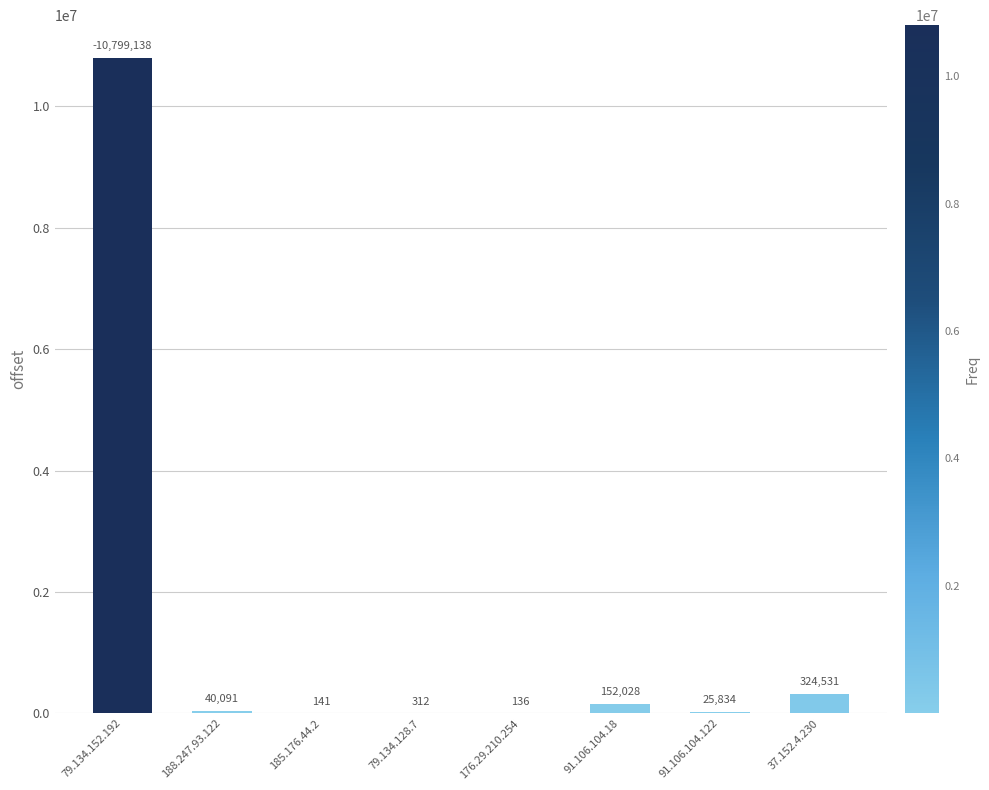

Reading left to right, list all the values displayed in this chart.

79.134.152.192=10799138	188.247.93.122=40091	185.176.44.2=141	79.134.128.7=312	176.29.210.254=136	91.106.104.18=152028	91.106.104.122=25834	37.152.4.230=324531